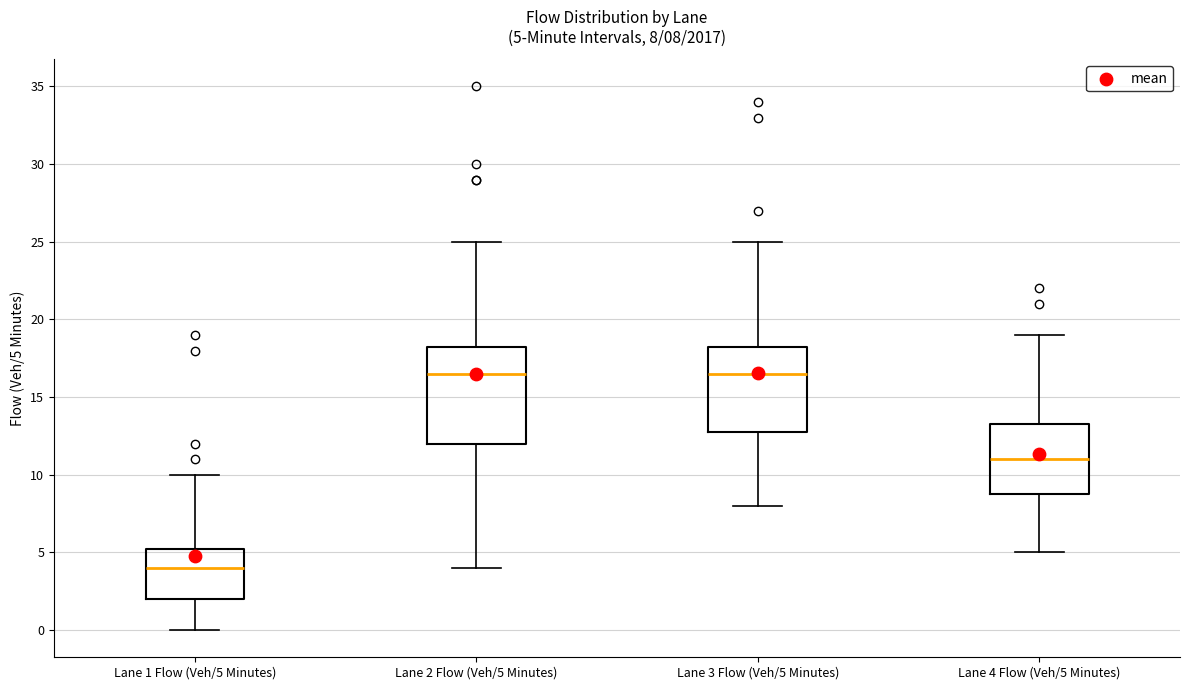

Comparing the boxes themselves (not the whiskers), which one is the tallest?

Lane 2 Flow (Veh/5 Minutes)